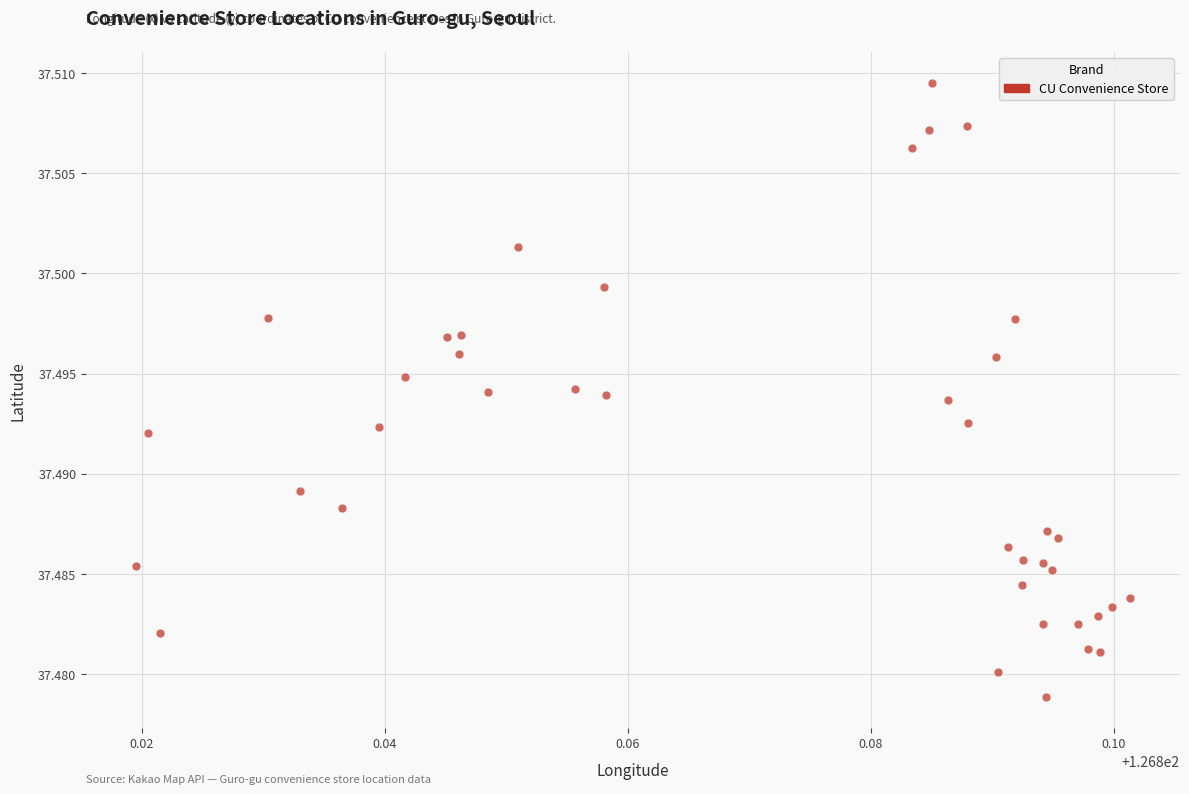

How many data points are displayed?

40